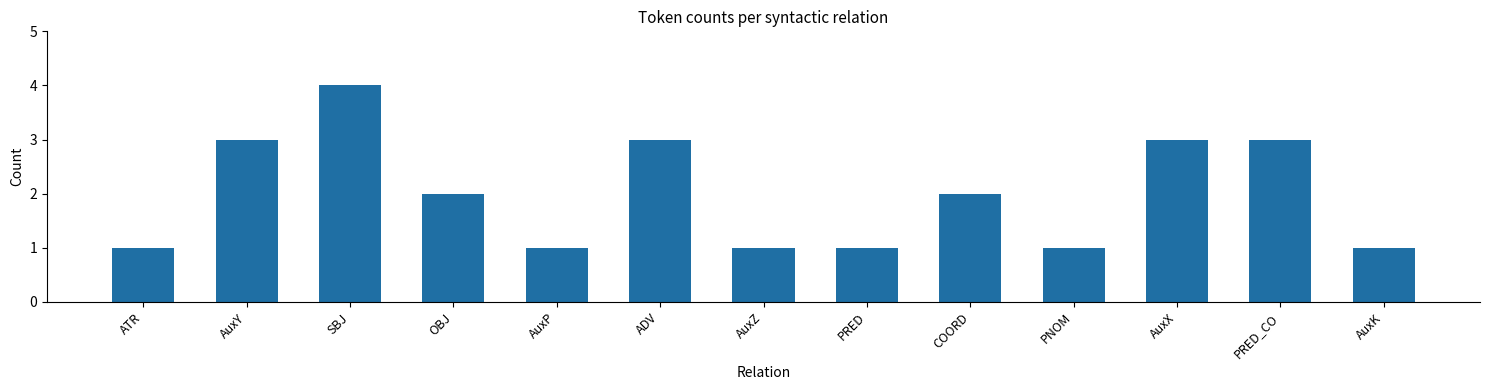

Does the chart contain any negative values?

No